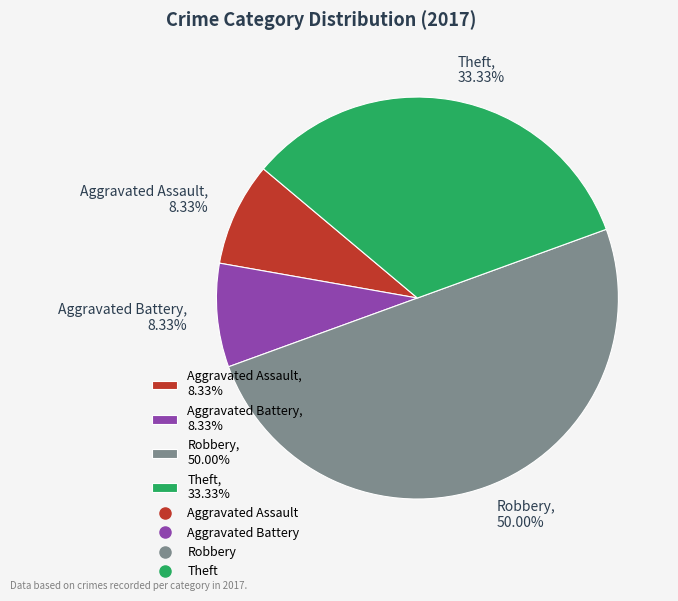

What percentage is NOT represented by Robbery?

50.0%